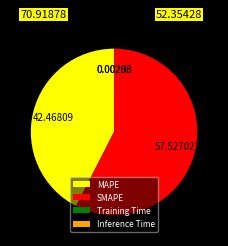

True or false: MAPE accounts for 42% of the total.

True